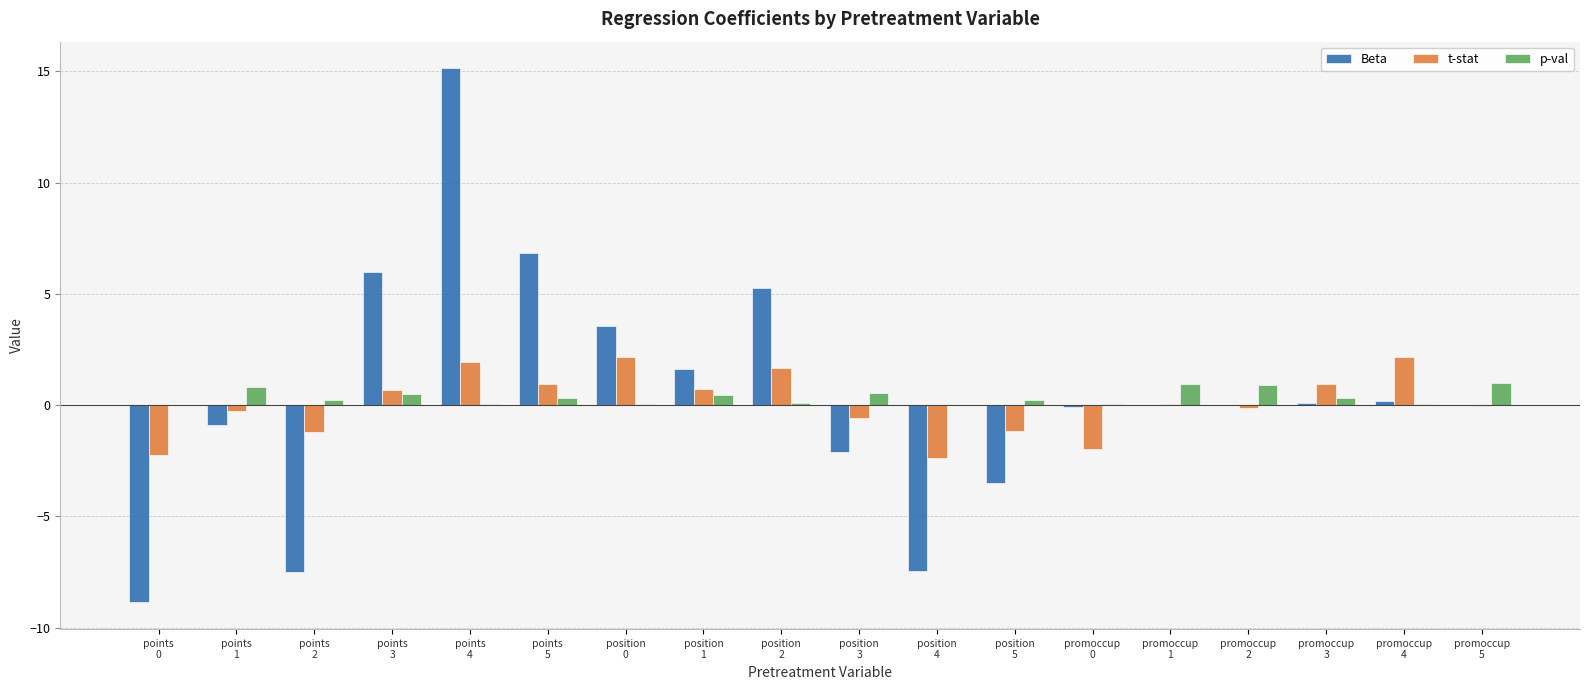

At which category is the sum across all series the highest?

points
4